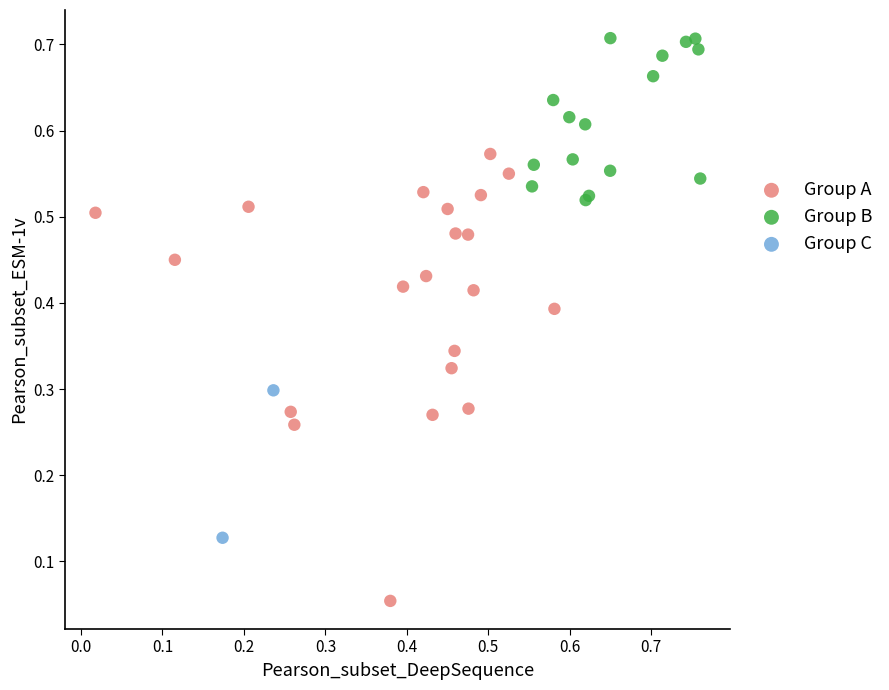

Which series has the largest Y range (max minus min)?

Group A